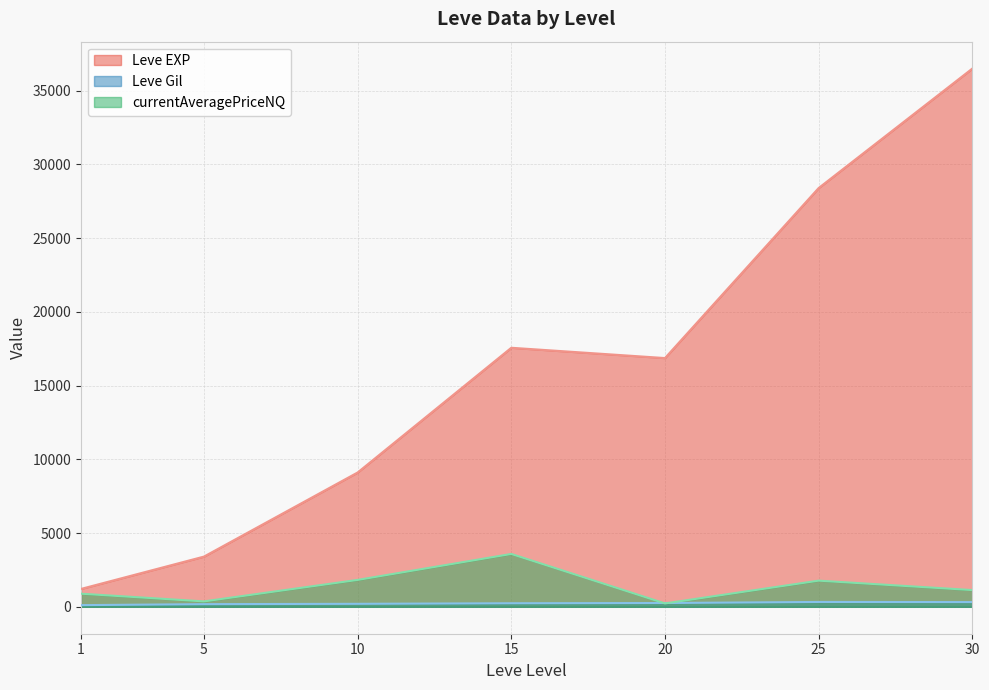

Which series has the largest range (max minus min)?

Leve EXP